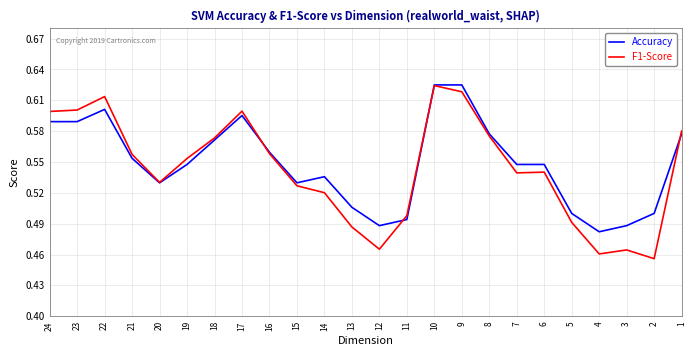

How many distinct data groups are displayed?

2